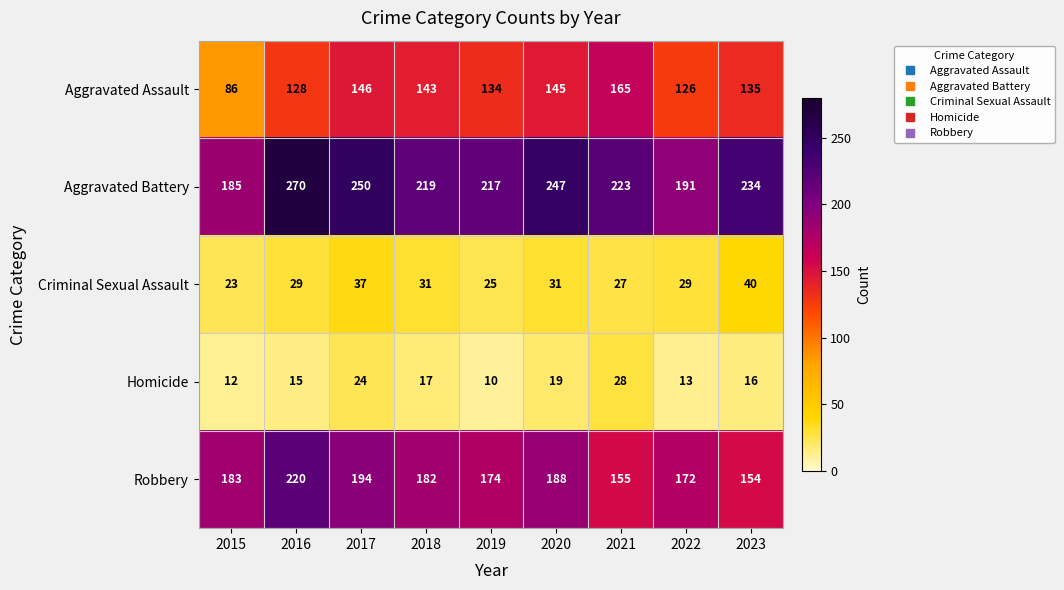

At which category is the sum across all series the highest?

2016